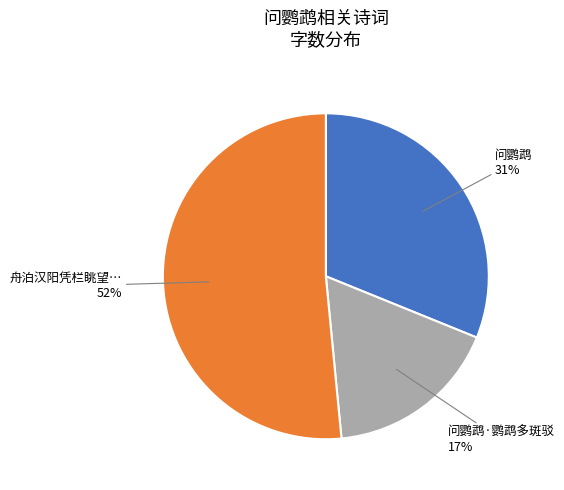

Which category accounts for the majority?

舟泊汉阳凭栏眺望…